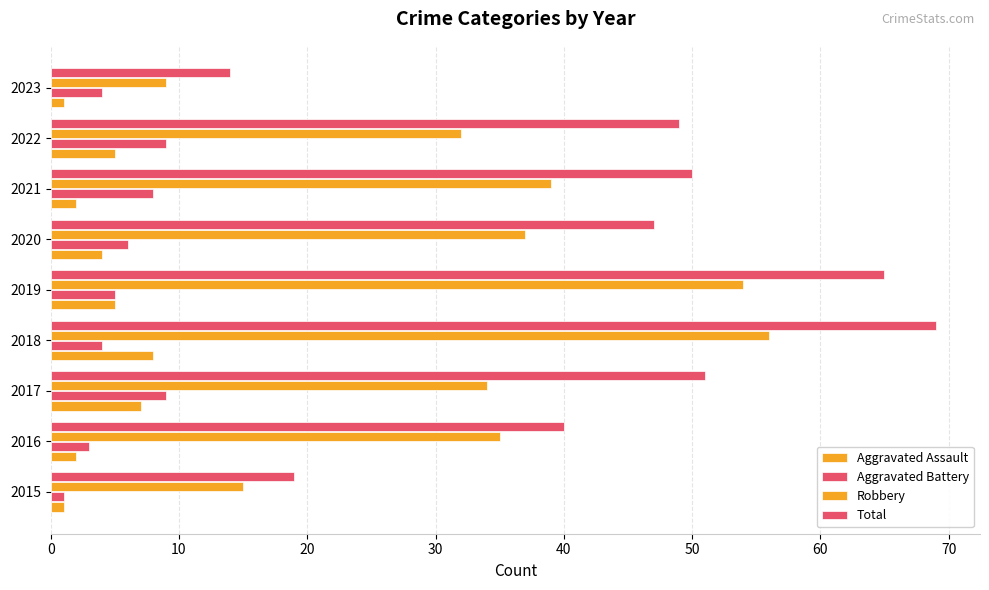

Count the number of data series in this chart.

4